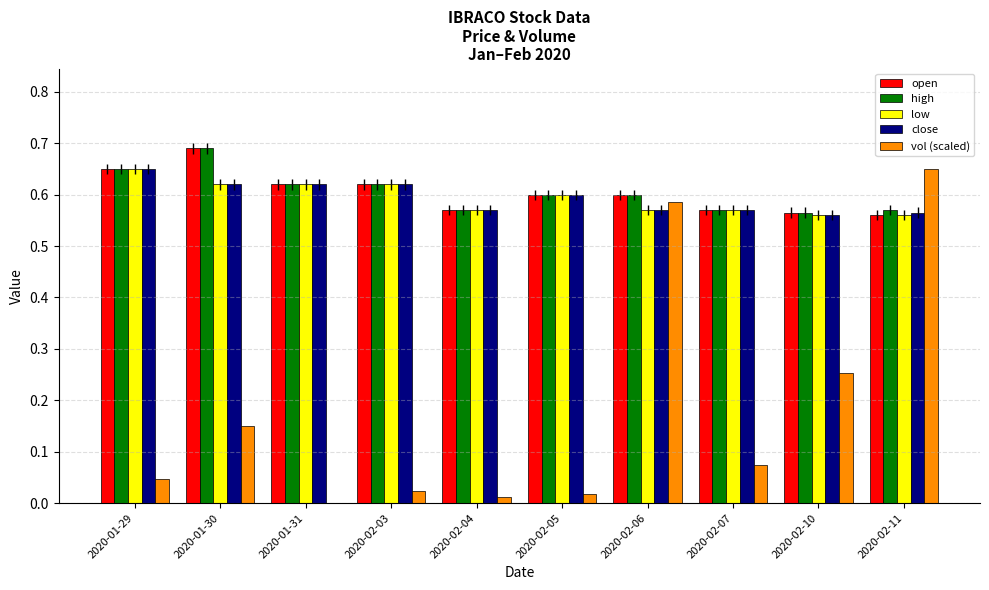

What is the greatest value displayed?

0.7